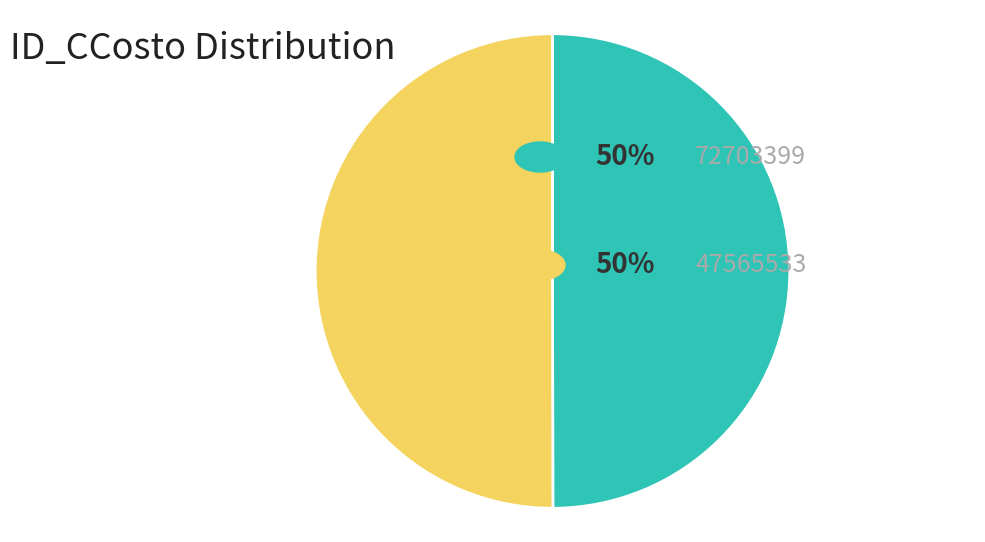

To the nearest percent, what is the average slice percentage?

50%